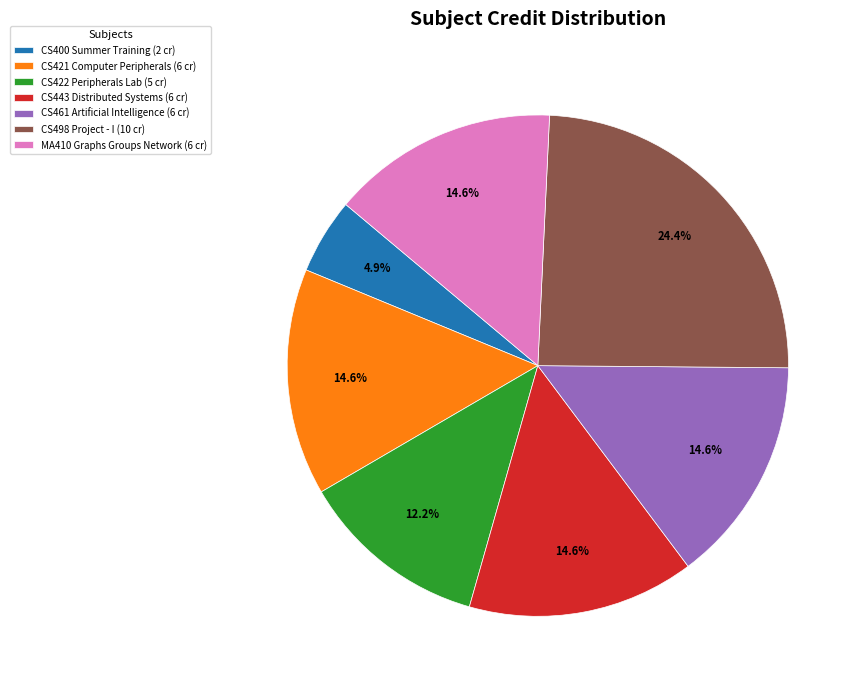

How many segments does this pie chart have?

7